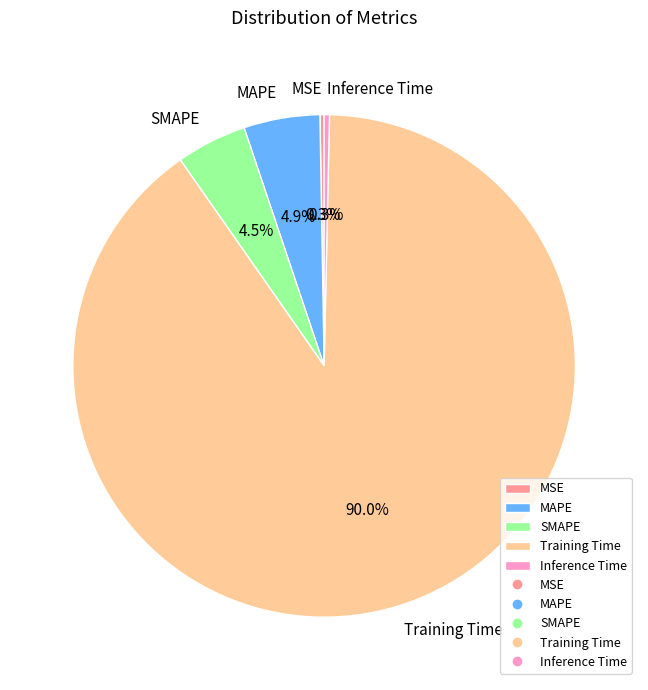

Which category has the biggest portion of the pie?

Training Time